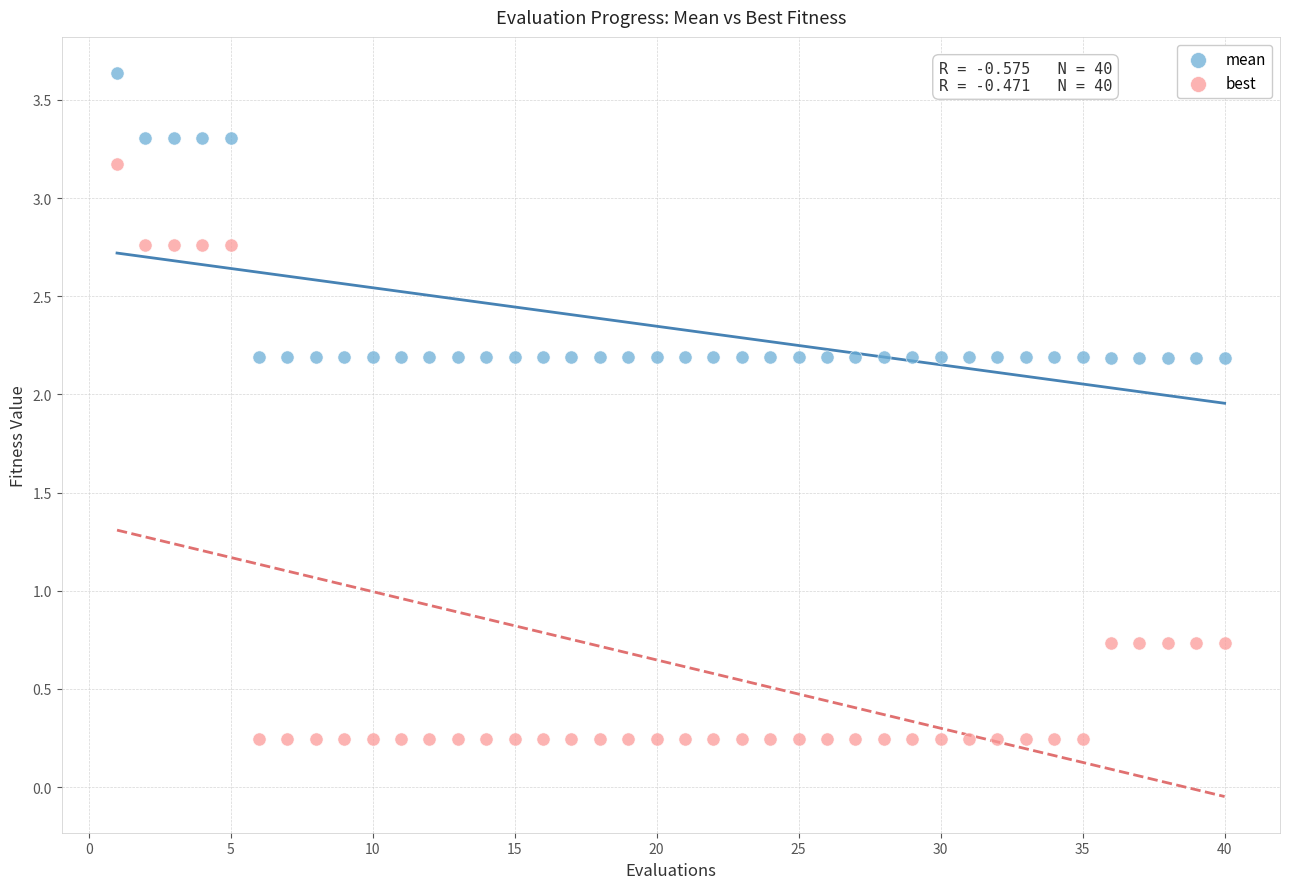

What are all the series names shown in the legend?

mean, best